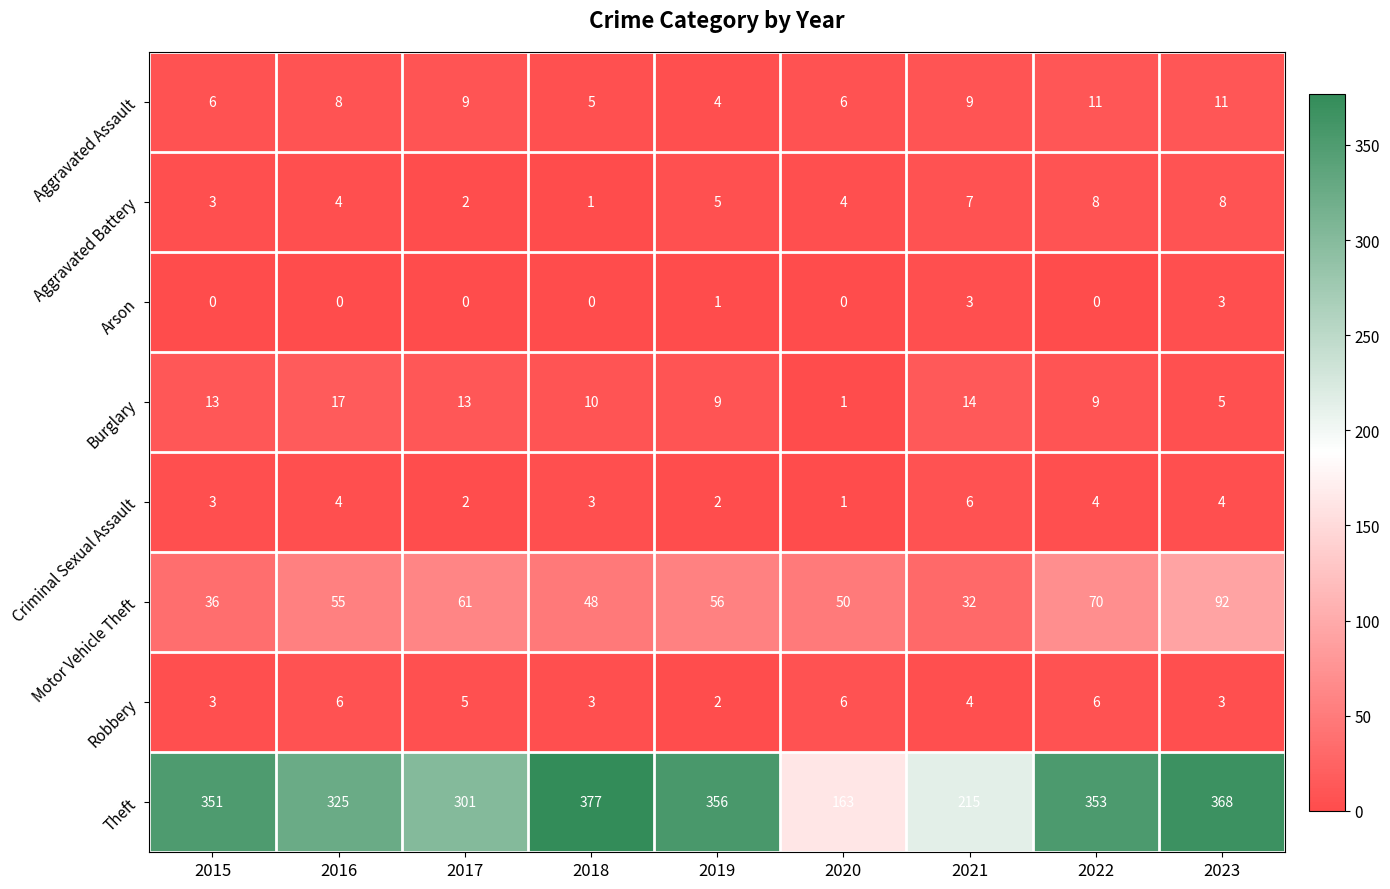

Read the Criminal Sexual Assault value at 2022.

4